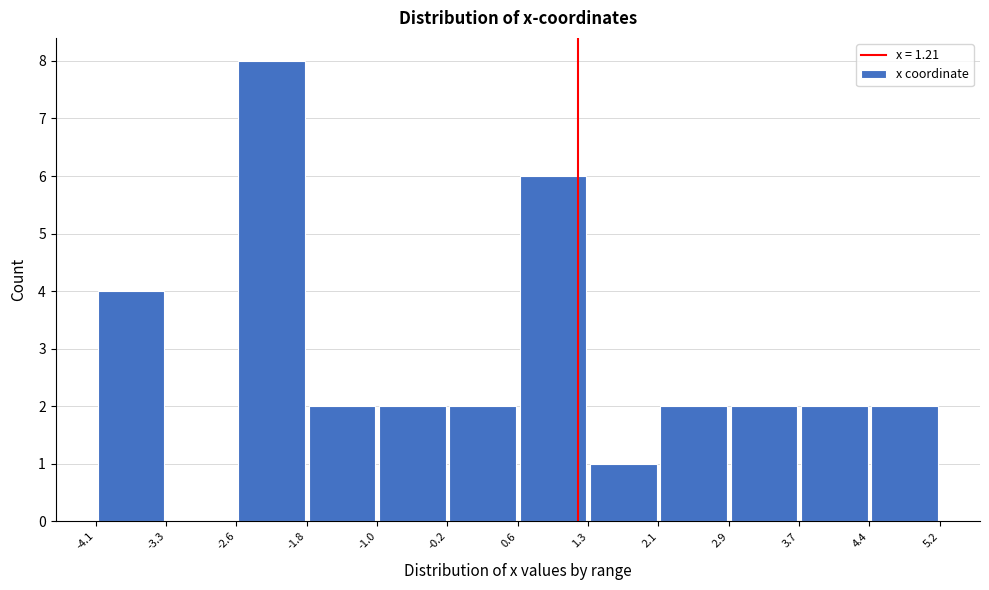

How tall is the bar that spans 2.9 to 3.7 on the x-axis? The values are not printed on the chart, so give them approximately, as read against the axis.

2